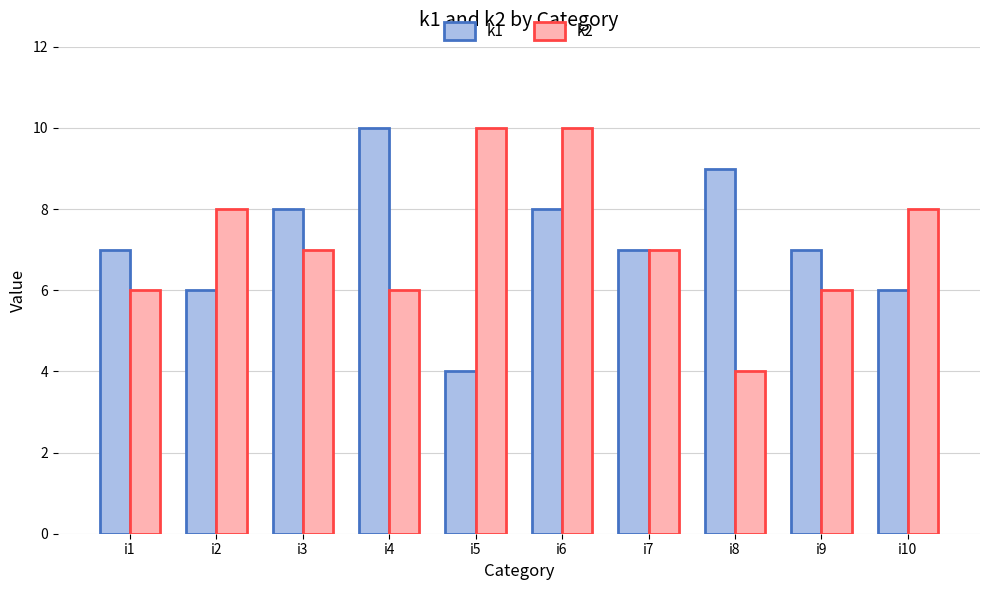

Reading left to right, list all the values displayed in this chart.

k1: i1=7	i2=6	i3=8	i4=10	i5=4	i6=8	i7=7	i8=9	i9=7	i10=6
k2: i1=6	i2=8	i3=7	i4=6	i5=10	i6=10	i7=7	i8=4	i9=6	i10=8